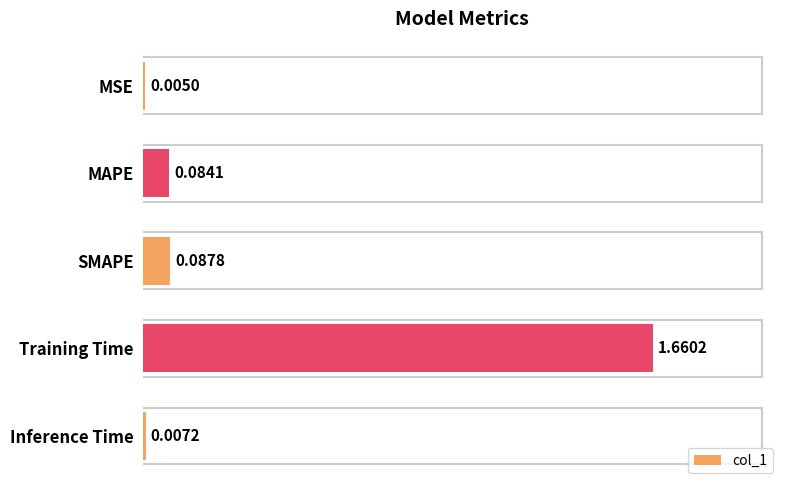

Which has a higher value, Training Time or Inference Time?

Training Time